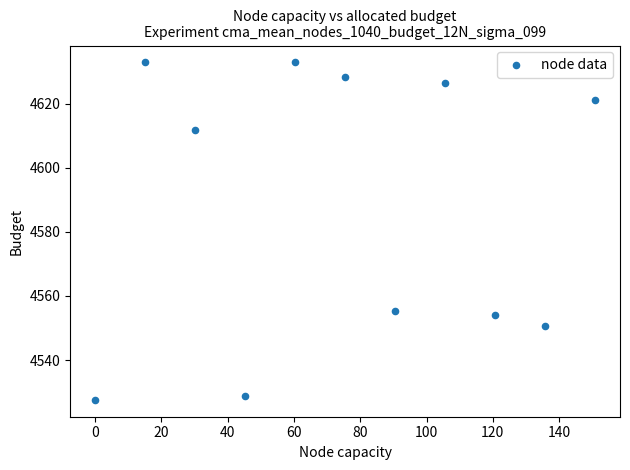

What is the average X value?

75.4